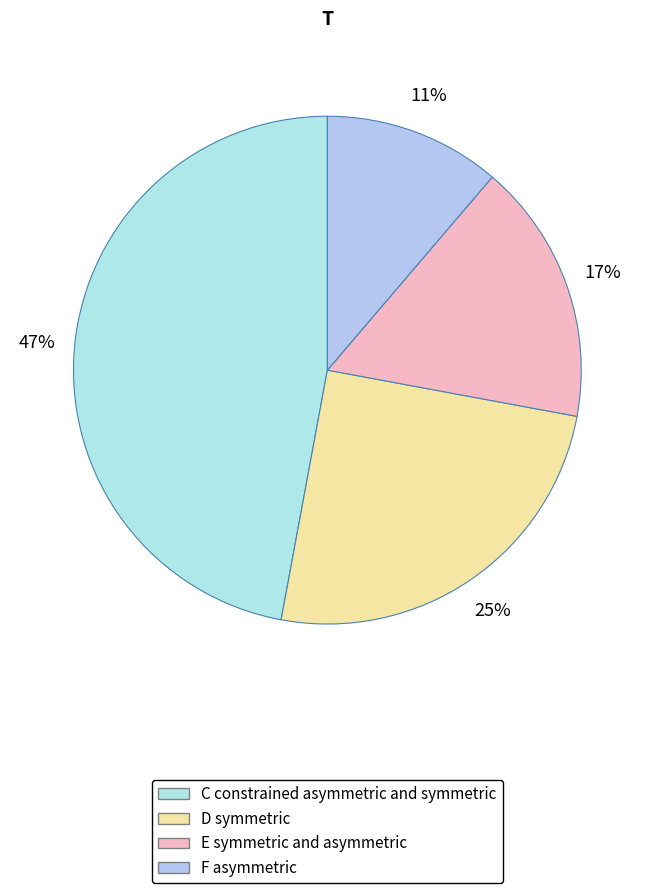

Does any single category account for the majority?

No